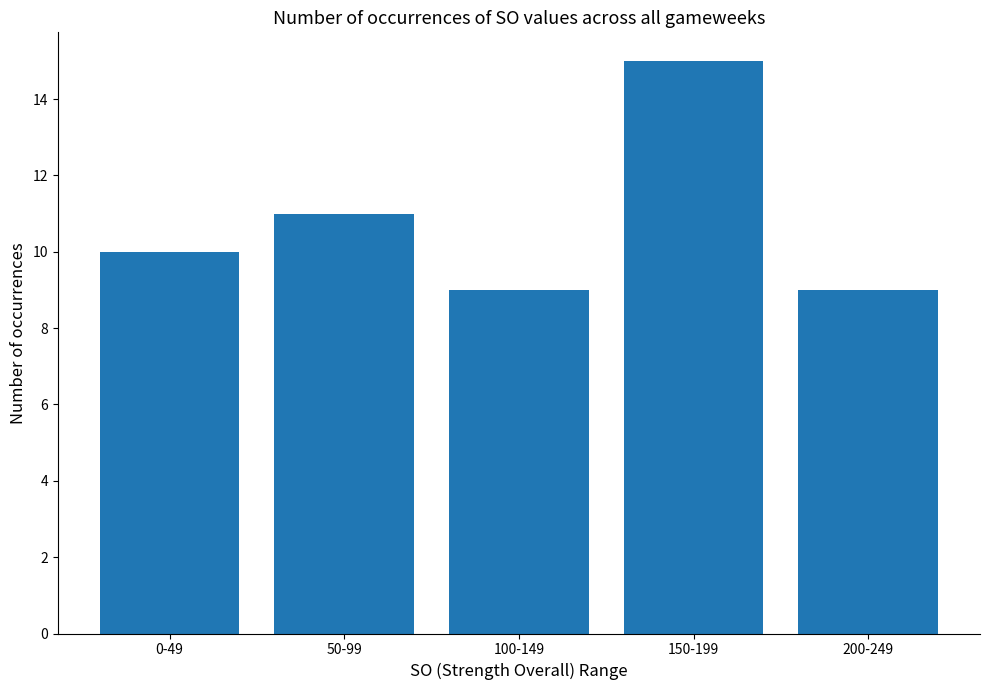

What is the difference between the maximum and minimum values?

6